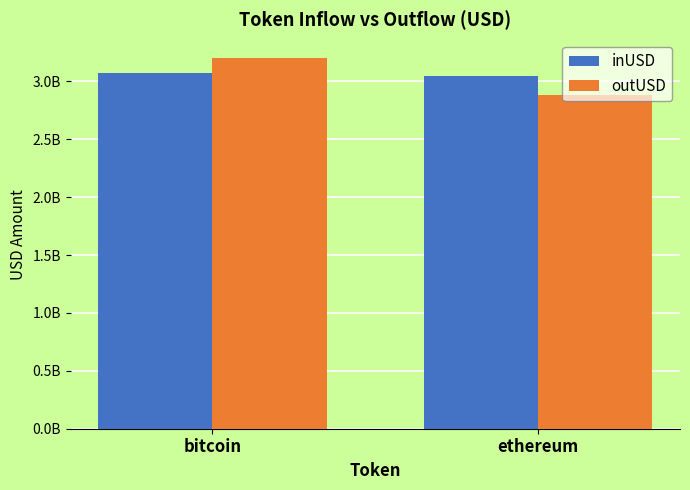

At which category is the sum across all series the highest?

bitcoin